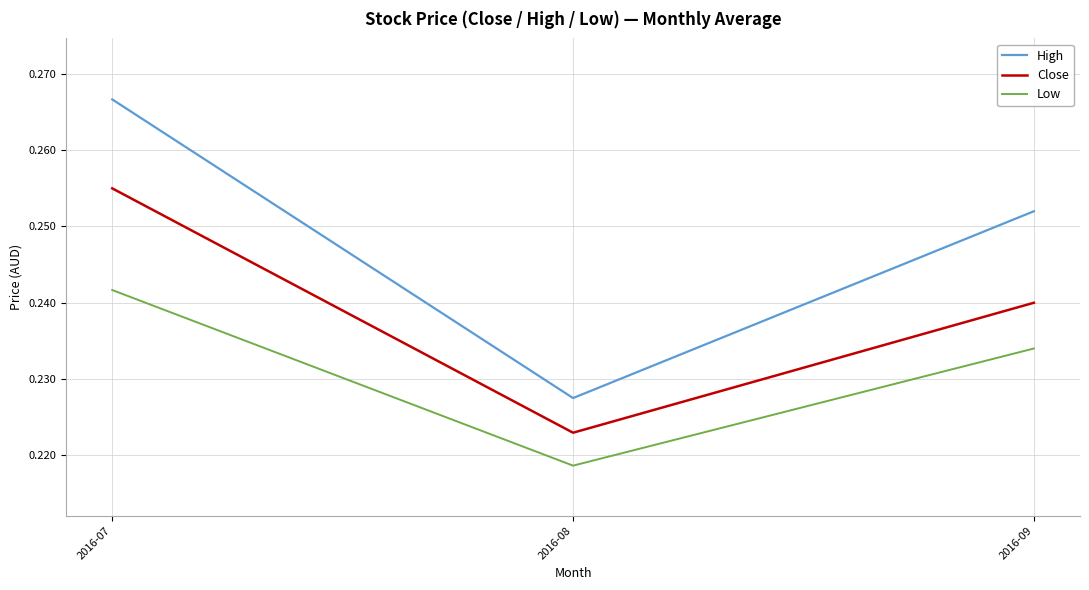

Rank the series at 2016-09 from highest to lowest value.

High, Close, Low